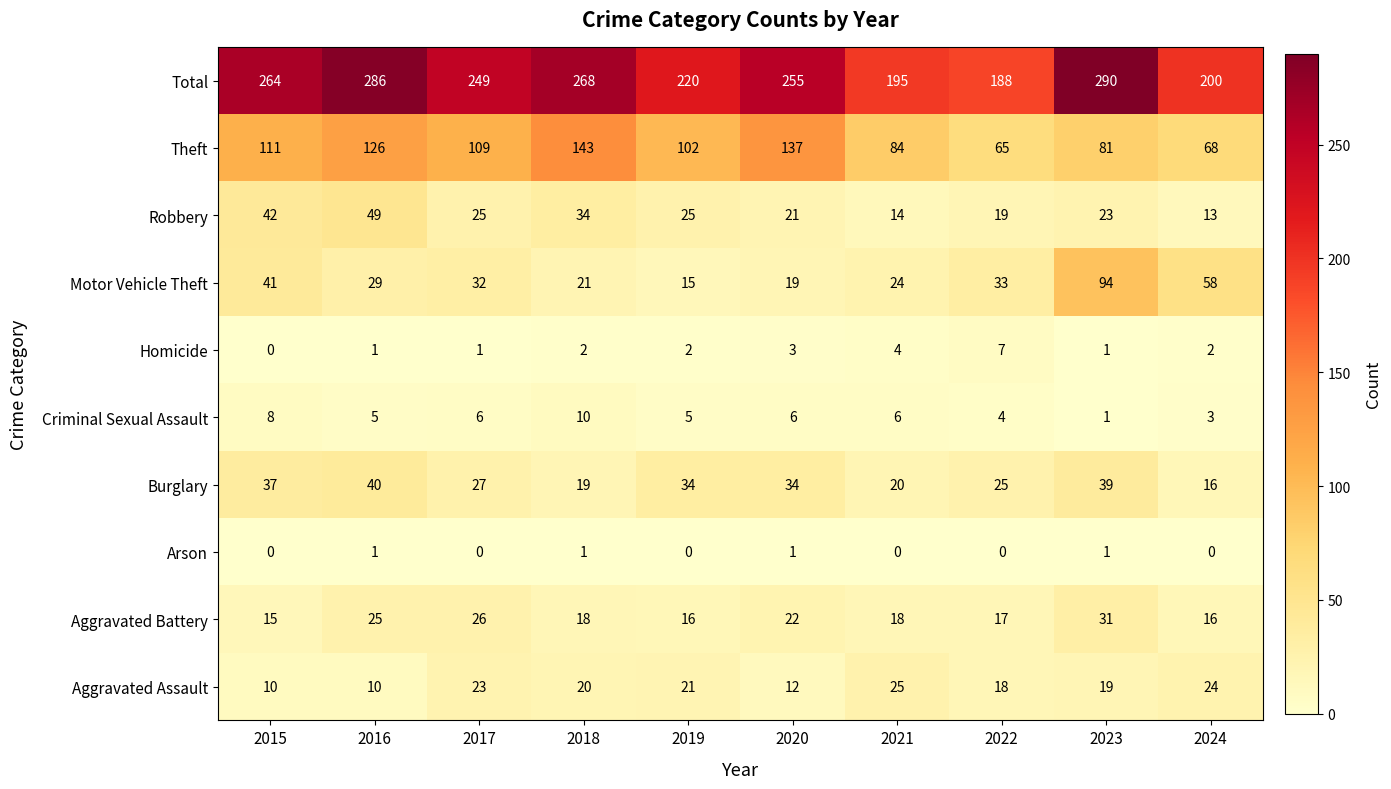

List the series in order of their peak value, lowest first.

Arson, Homicide, Criminal Sexual Assault, Aggravated Assault, Aggravated Battery, Burglary, Robbery, Motor Vehicle Theft, Theft, Total